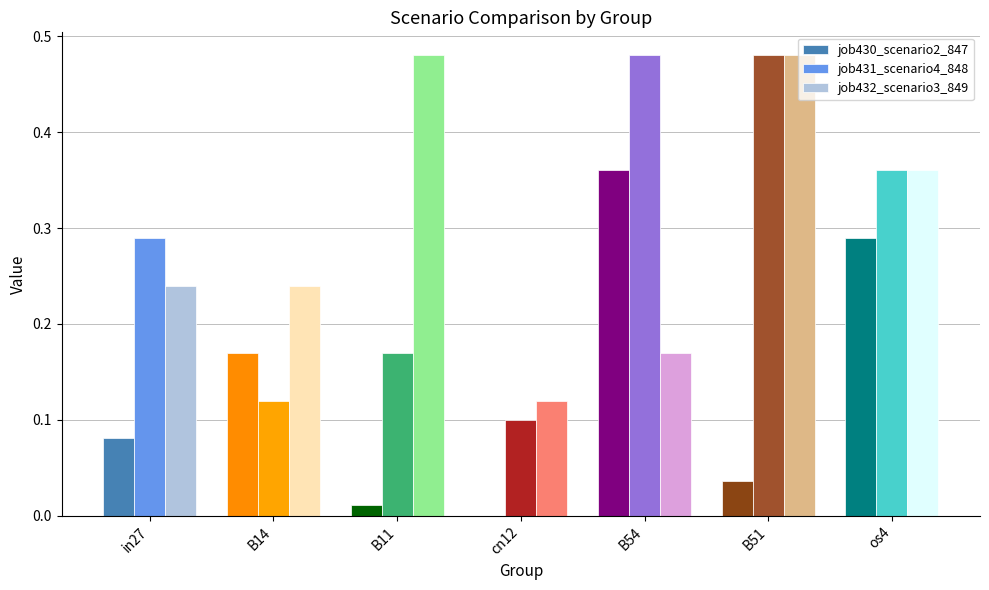

What is the sum of the job432_scenario3_849 values at B11 and os4?

0.8